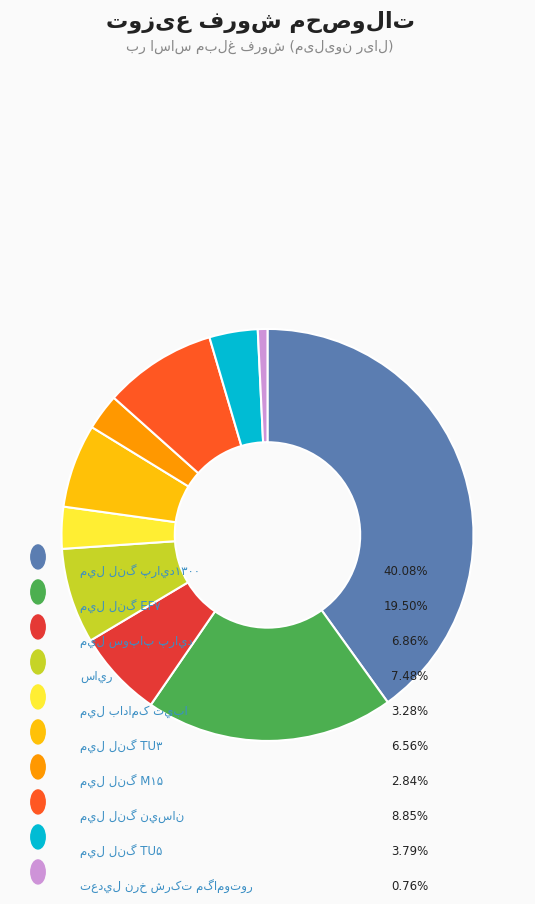

Does any single category account for the majority?

No